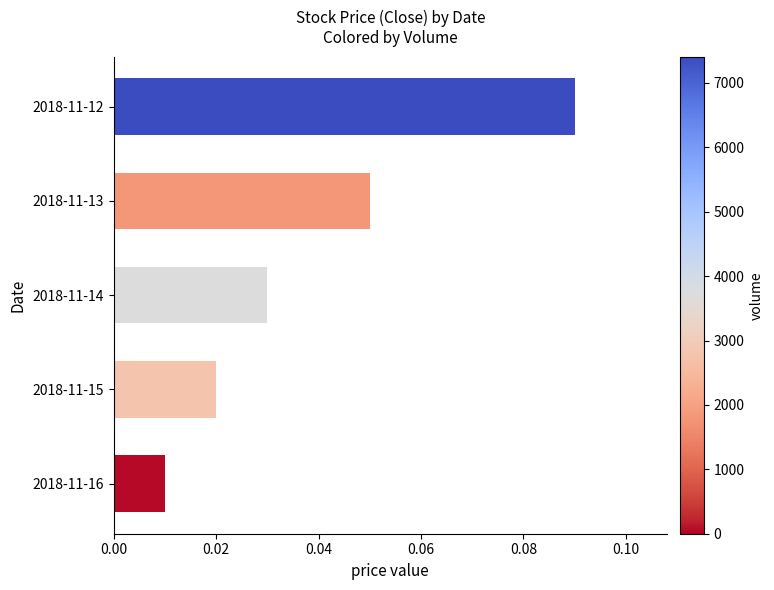

Which has a higher value, 2018-11-13 or 2018-11-14?

2018-11-13